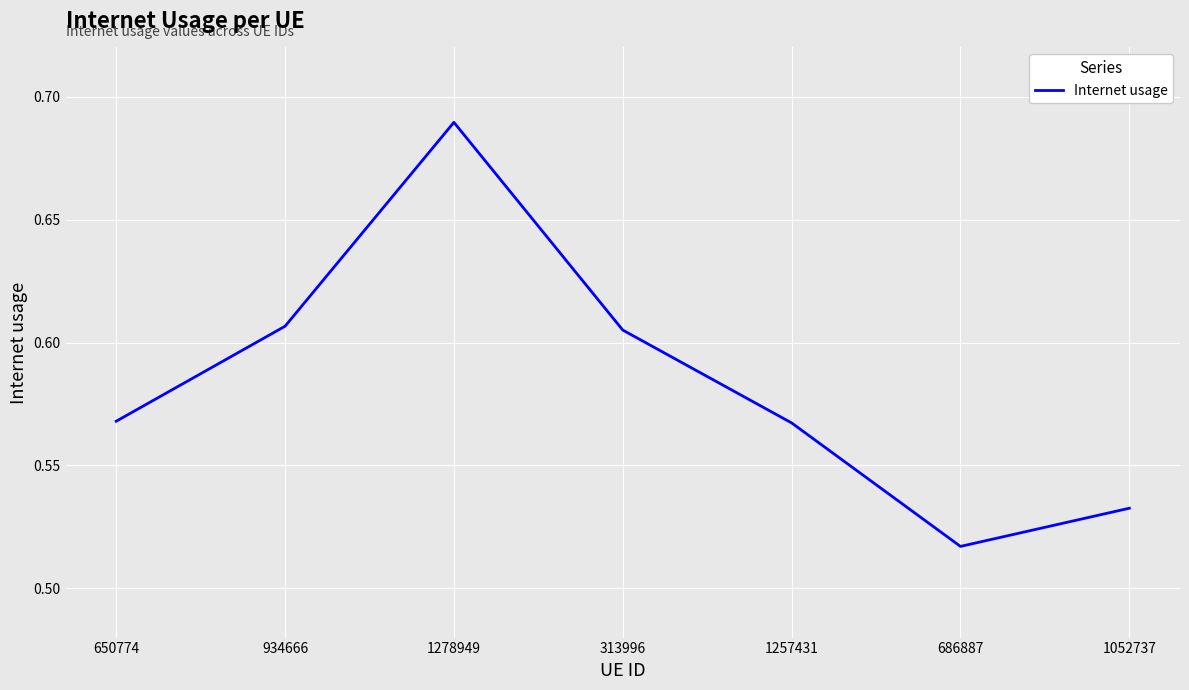

What is the change in value from 1278949 to 686887?

-0.2